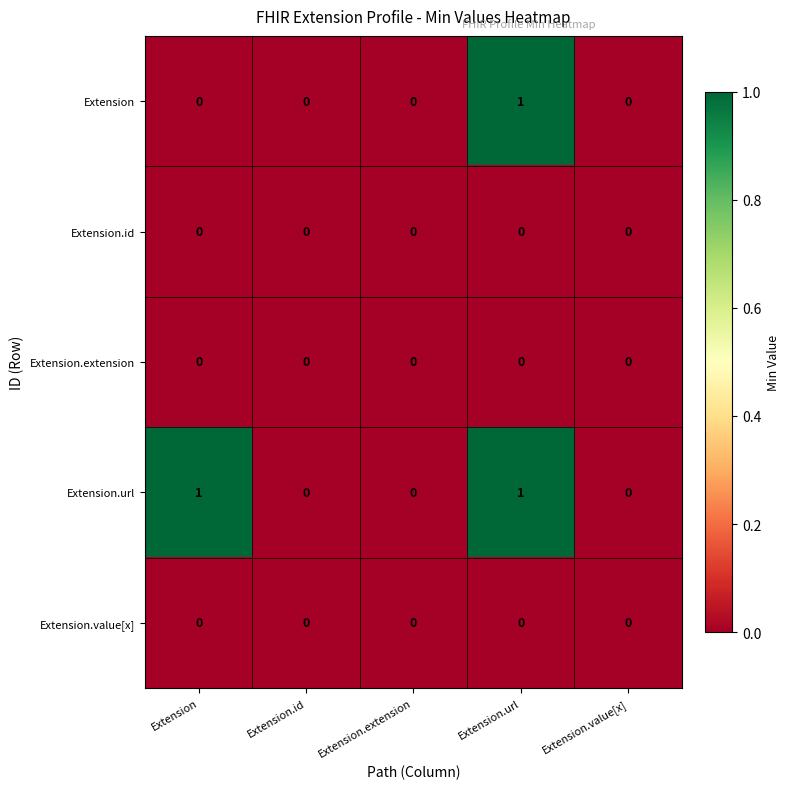

The Extension.value[x] series shows 0 at Extension.url. True or false?

True